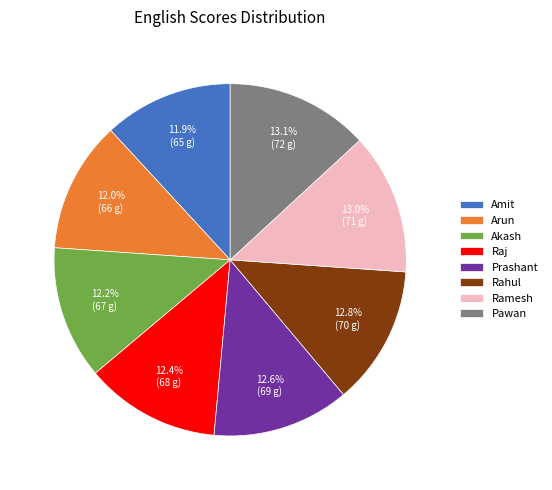

Between Ramesh and Arun, which is larger?

Ramesh